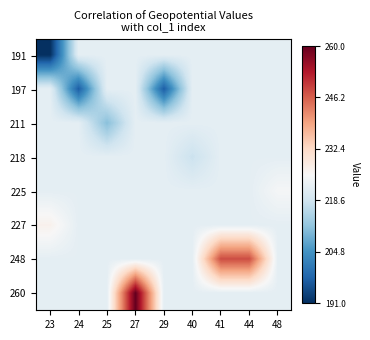

Which has a higher value, 24 or 40?

24